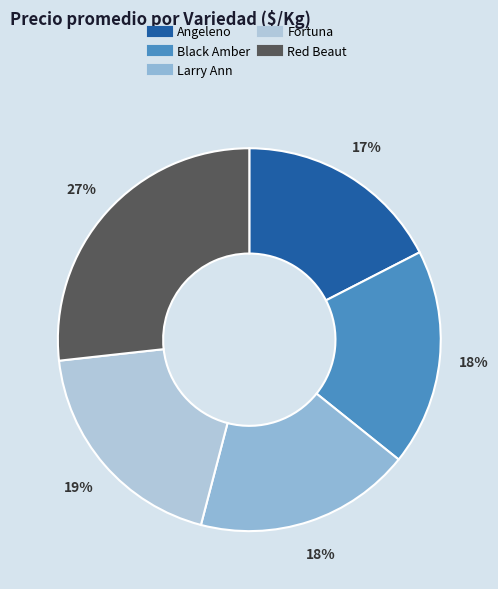

To the nearest percent, what portion does Larry Ann represent?

18%